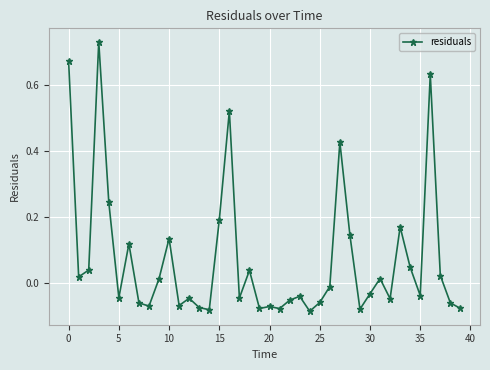

What is the difference between the second highest and second lowest values?

0.8